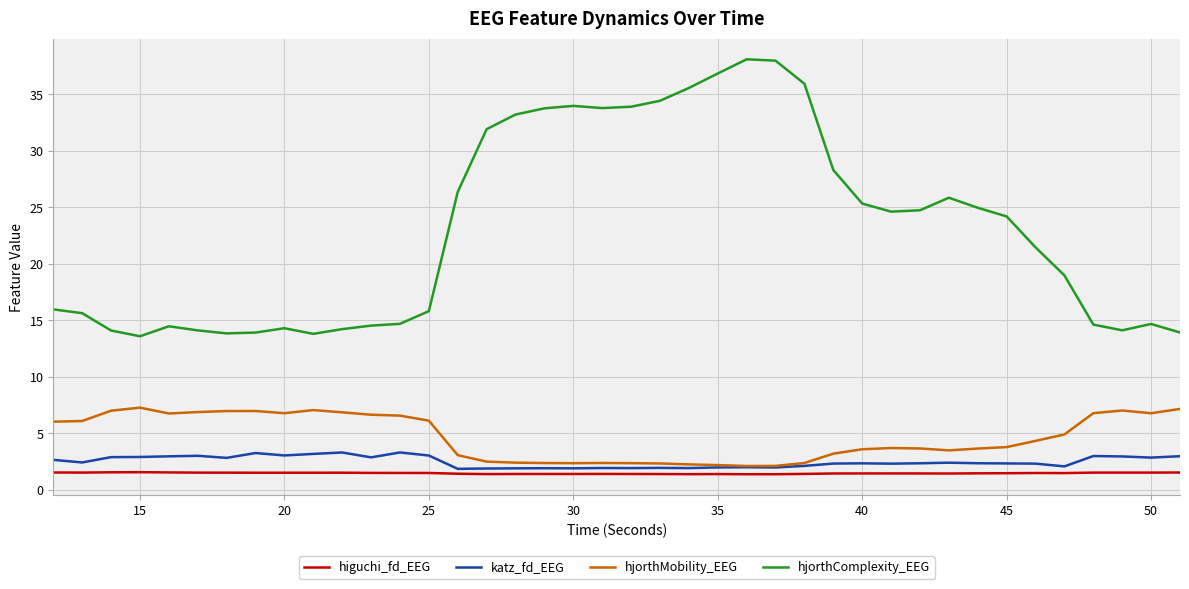

Which series has the largest total across all categories?

hjorthComplexity_EEG